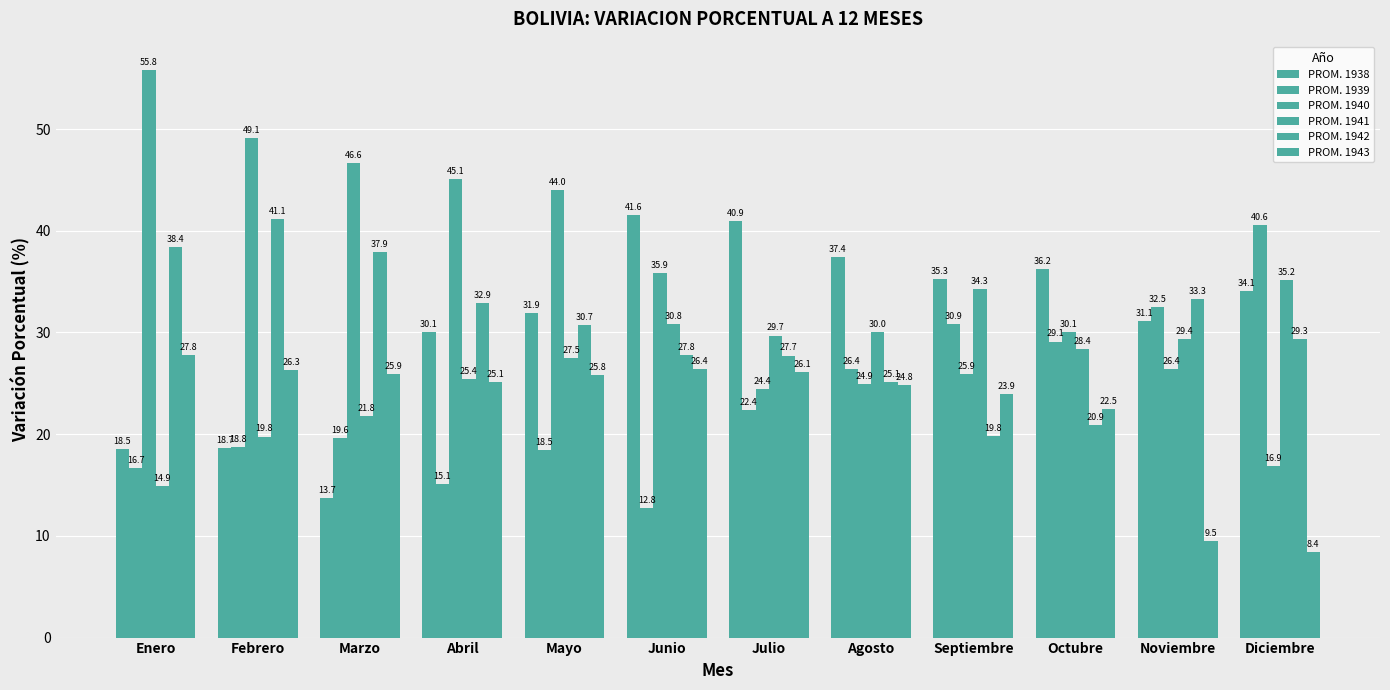

What is the difference between the PROM. 1941 values at Noviembre and Septiembre?

4.9